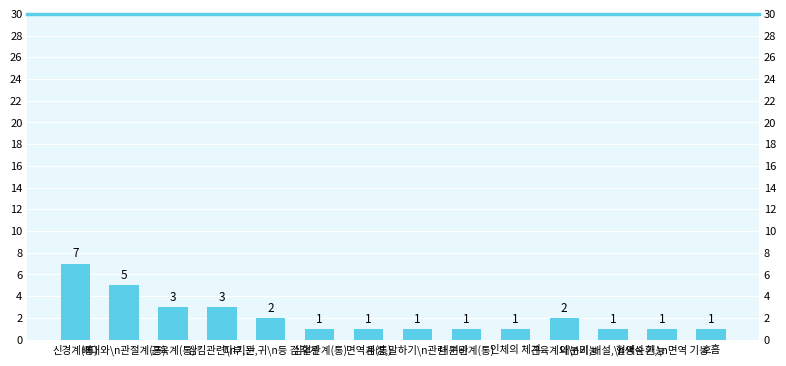

At which label is the value closest to 4?

뼈대와\n관절계(통)